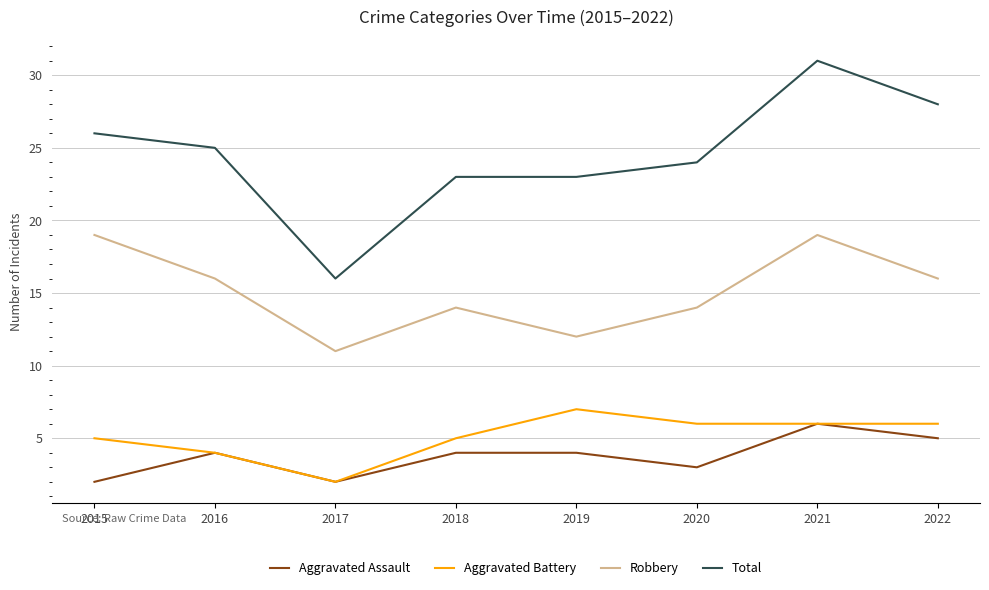

At which category does Aggravated Assault reach its first local valley?

2017